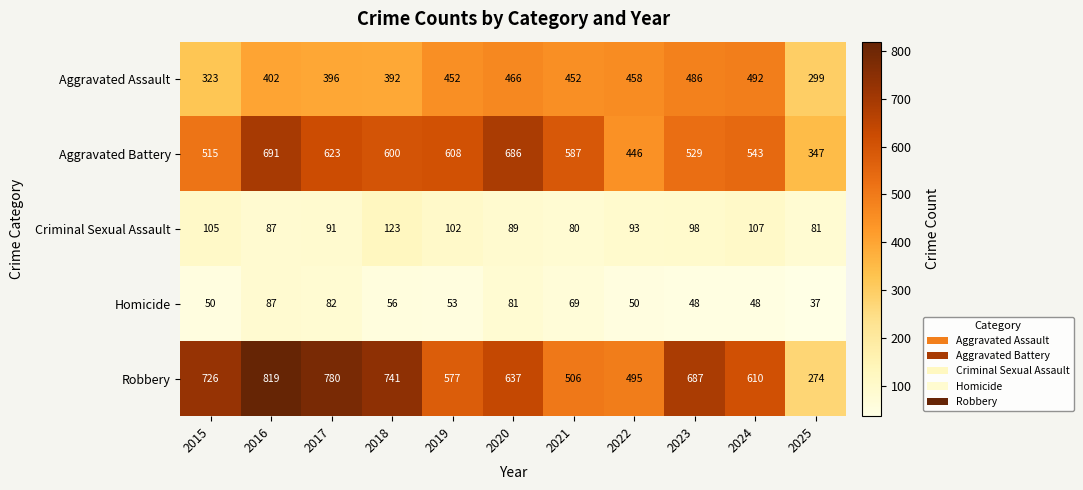

True or false: Robbery has a value of 1273 at 2018.

False